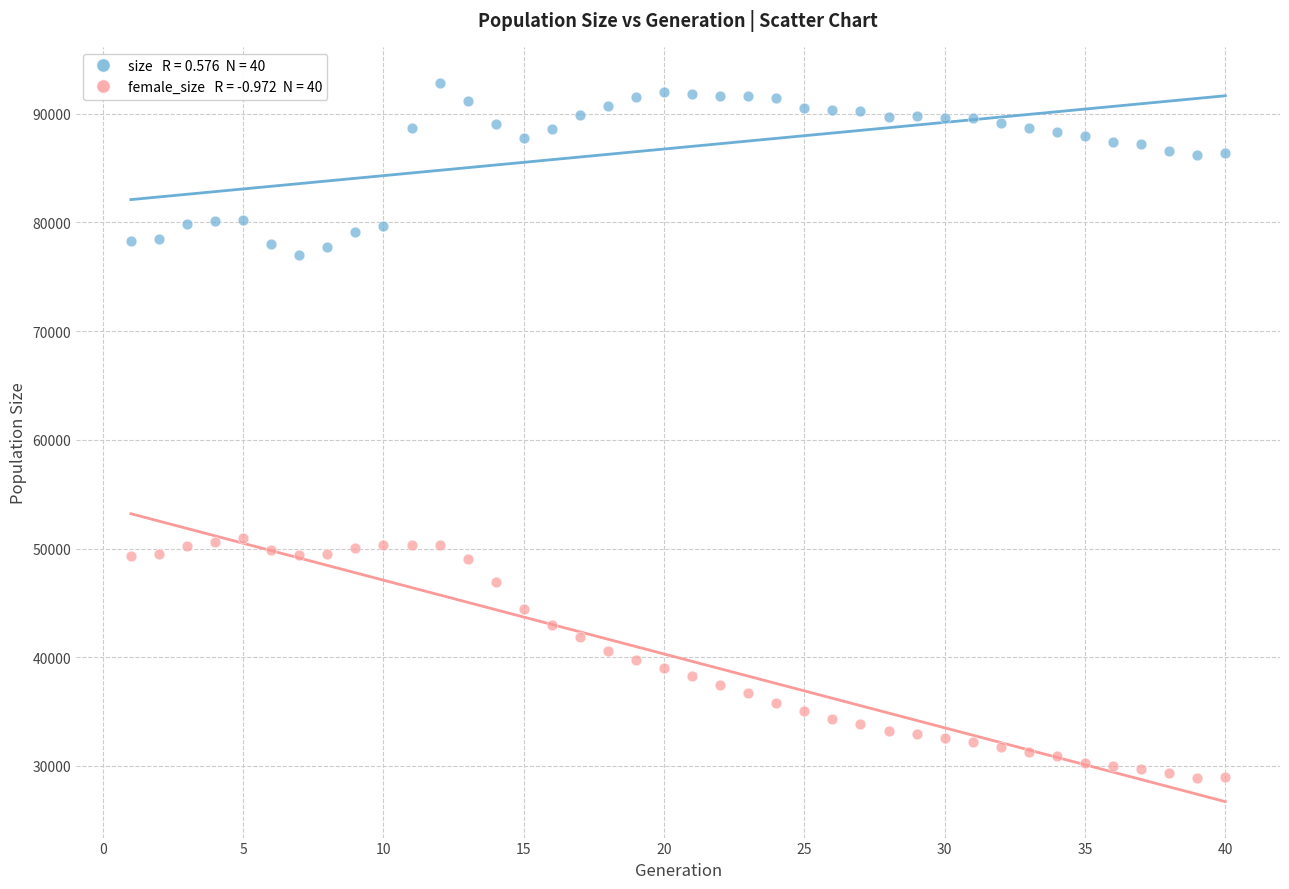

Across all data points, what is the range of X values (max minus min)?

39